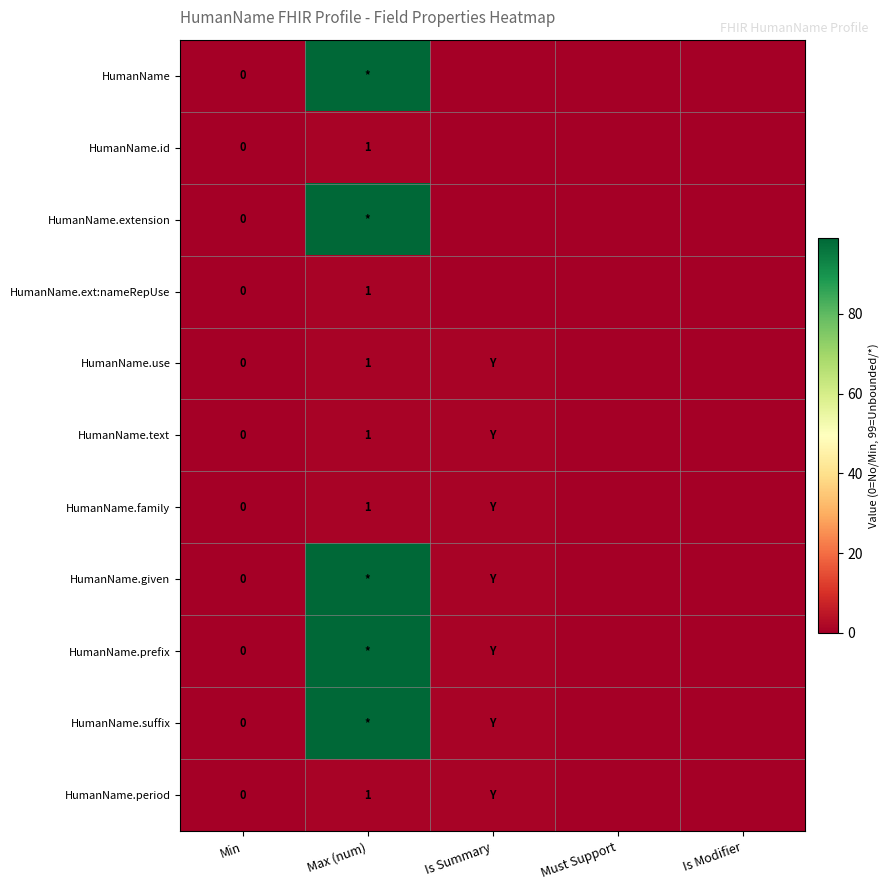

The HumanName.given series shows 0 at Min. True or false?

True